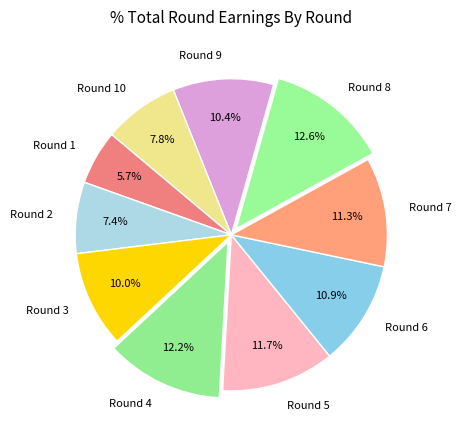

Count the number of slices in the pie.

10